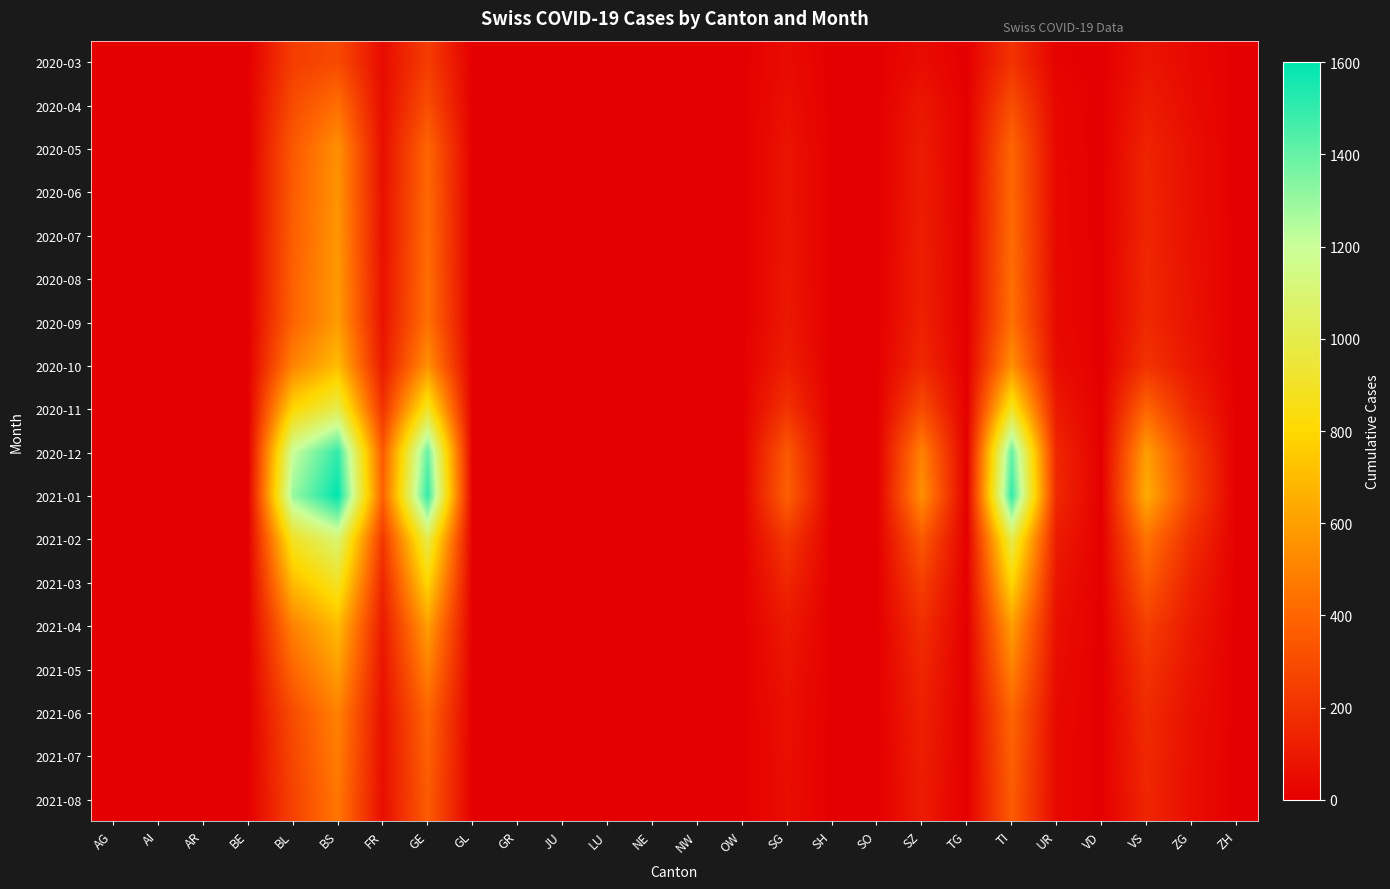

Which series has the largest range (max minus min)?

2021-01